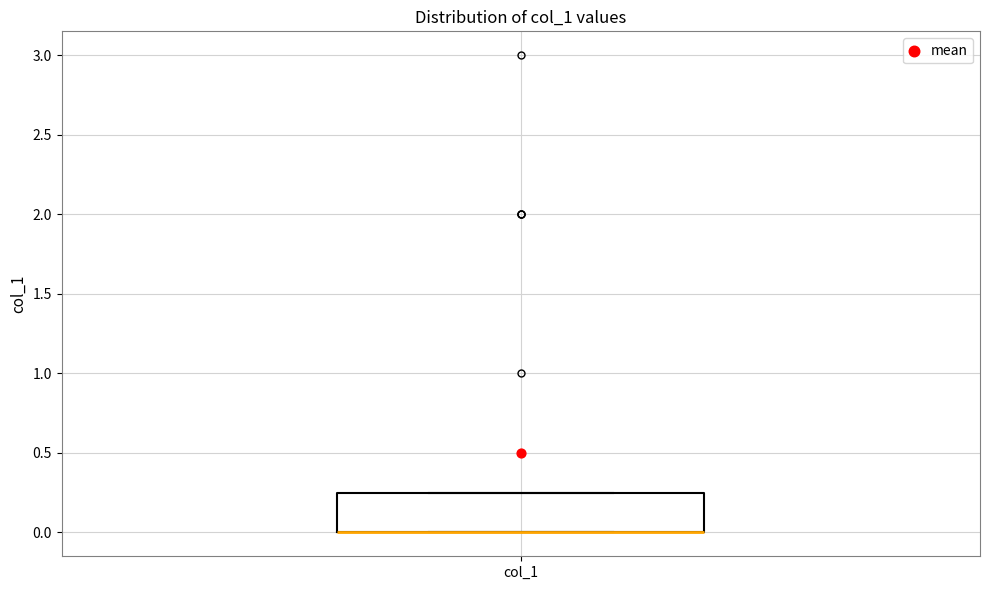

Where is the lower edge of the box for col_1 on the y-axis? The values are not printed on the chart, so give them approximately, as read against the axis.

0.00